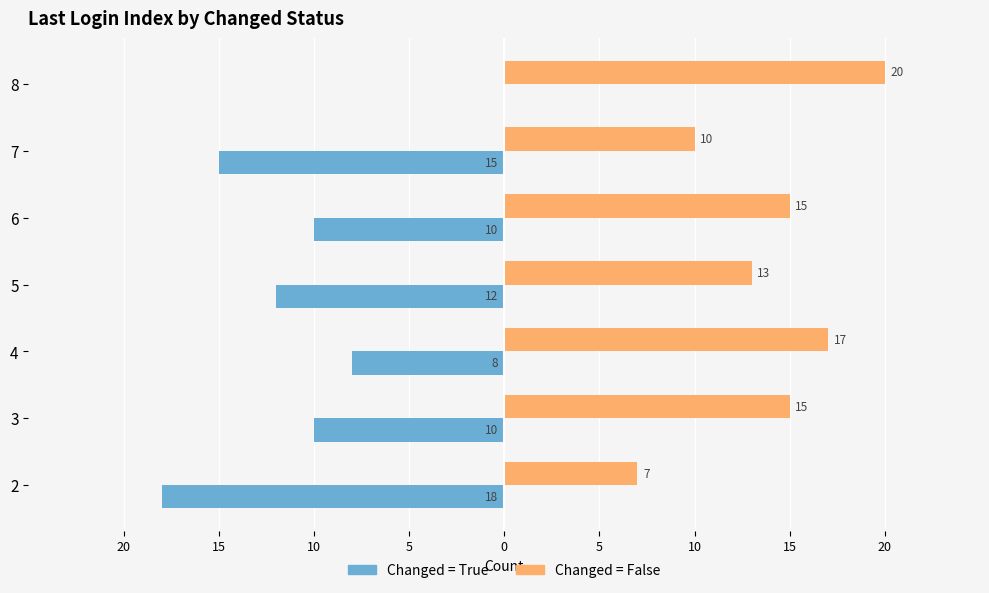

What is the minimum value shown in the chart?

-18